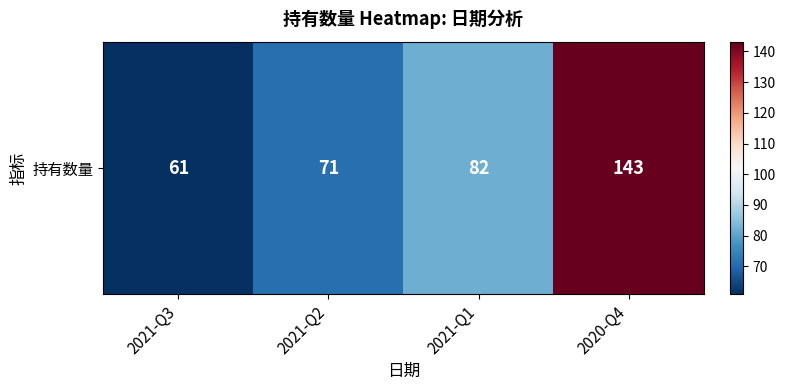

What is the minimum value shown in the chart?

61